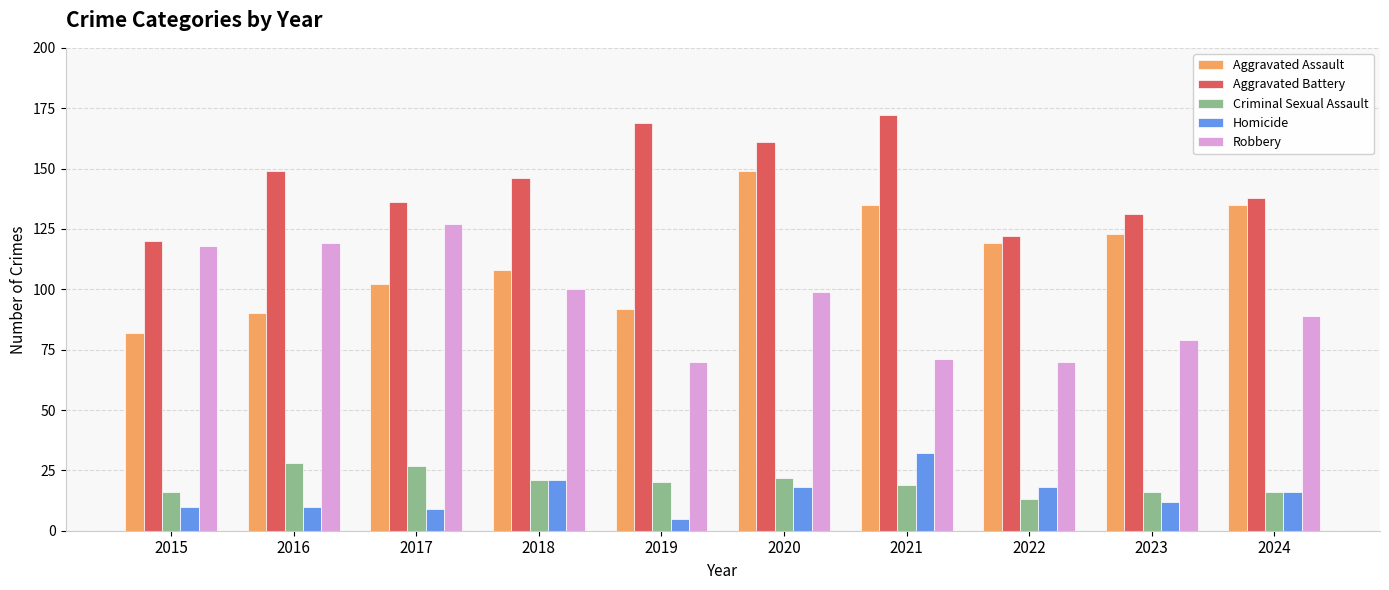

Is the value of Criminal Sexual Assault at 2022 greater than the value of Robbery at 2020?

No